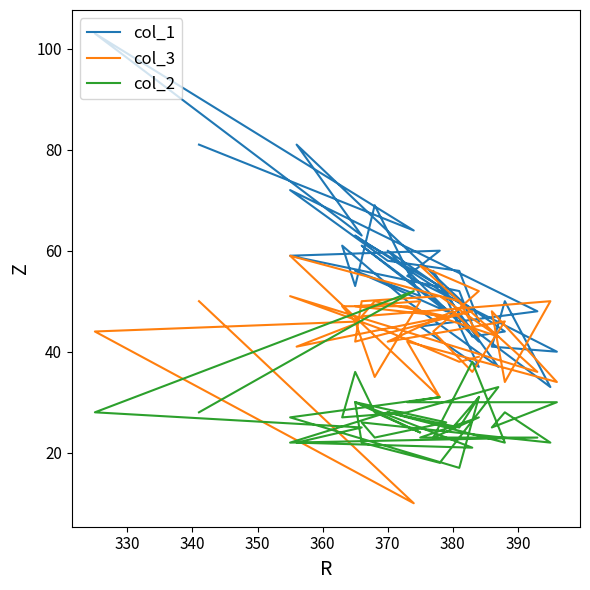

What is the value of the col_3 point at the 35th from the left?

57